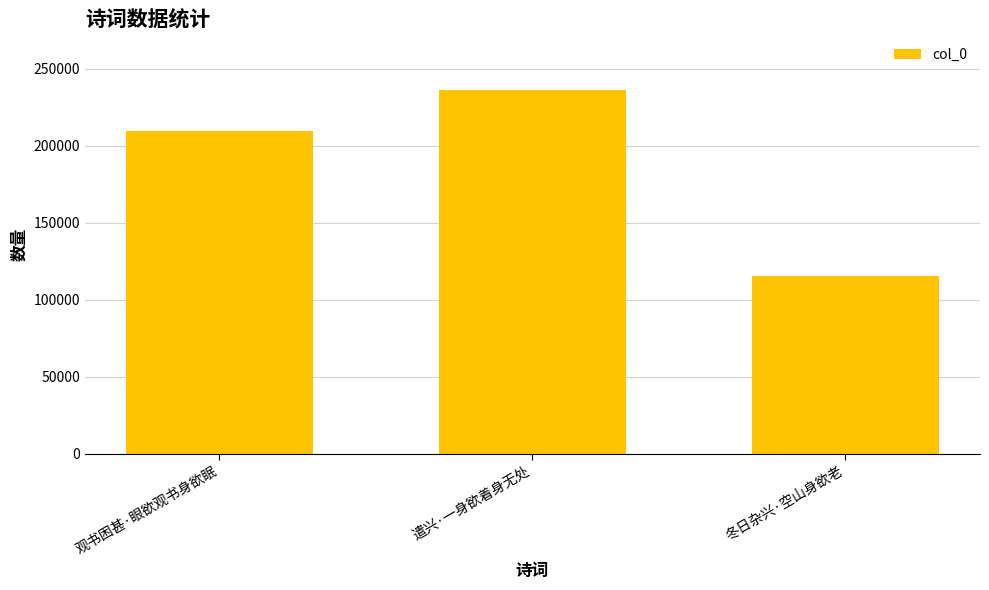

What is the label of the 1st bar from the right?

冬日杂兴·空山身欲老